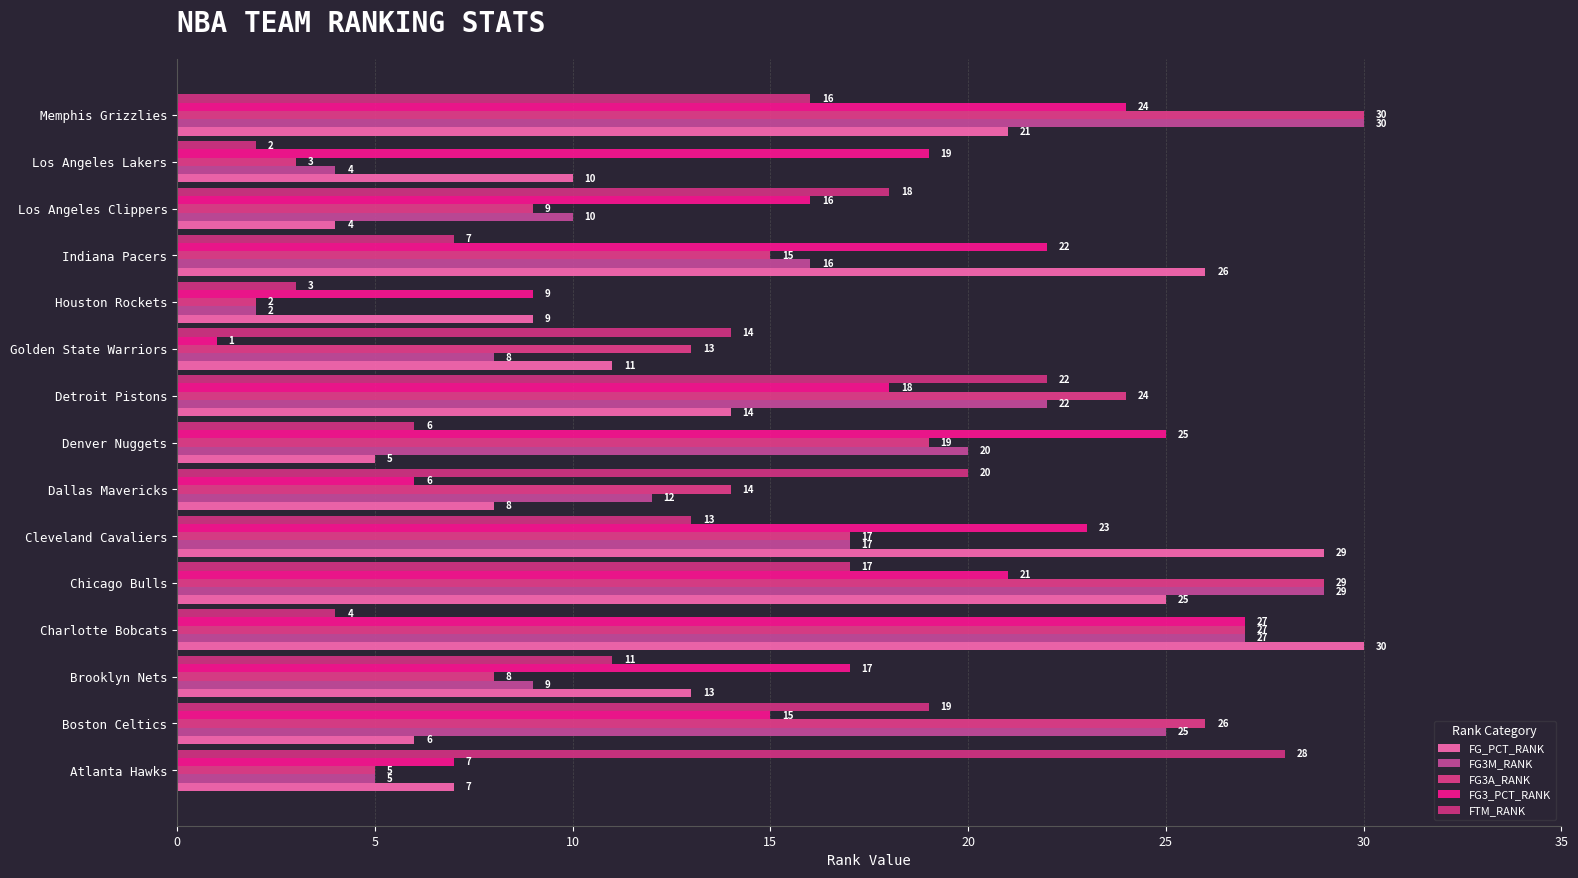

What is the maximum value shown in the chart?

30